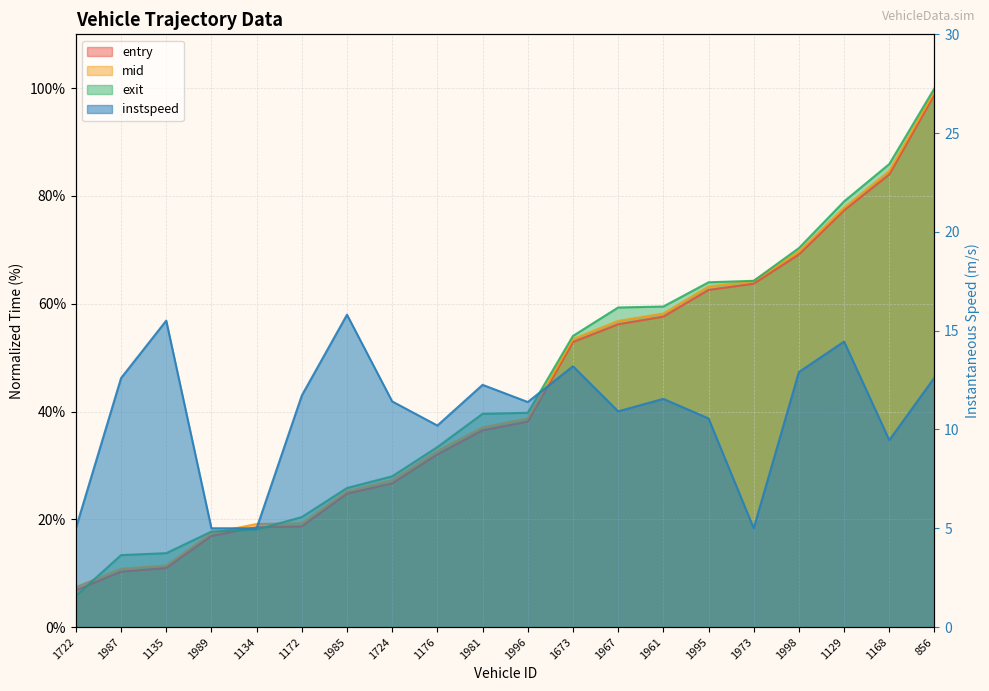

At how many categories does at least one series exceed 61?

6